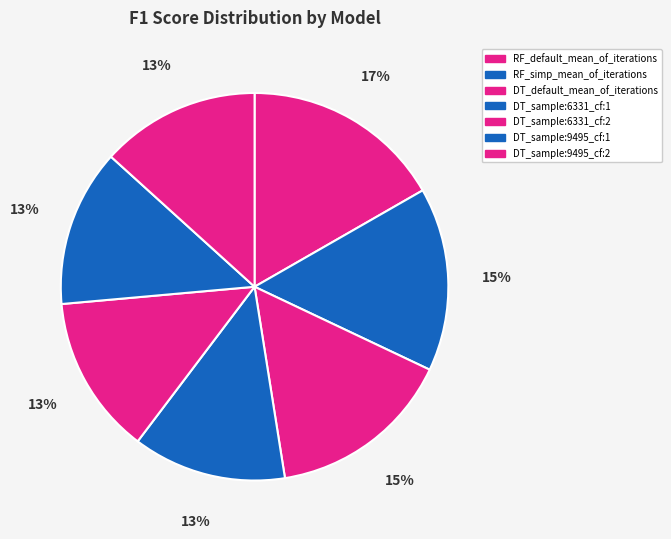

How many slices are in this pie chart?

7